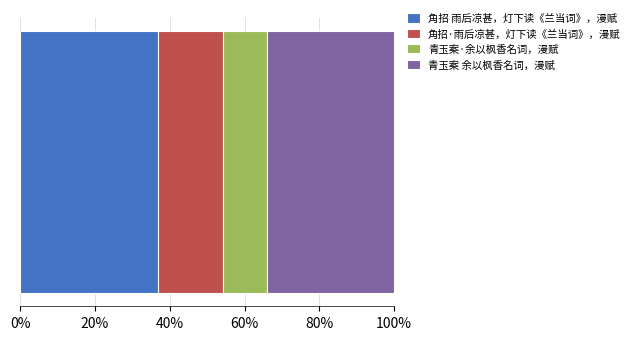

What are all the series names shown in the legend?

角招 雨后凉甚，灯下读《兰当词》，漫赋, 角招·雨后凉甚，灯下读《兰当词》，漫赋, 青玉案·余以枫香名词，漫赋, 青玉案 余以枫香名词，漫赋